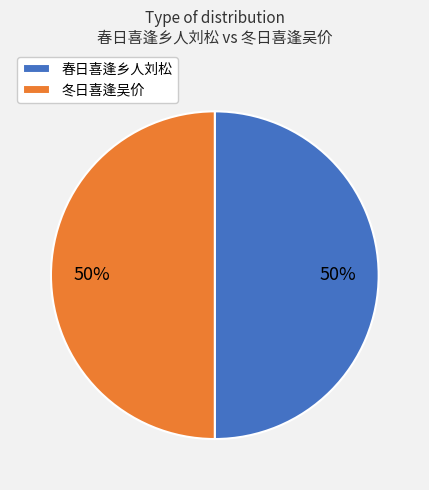

To the nearest percent, what portion does 春日喜逢乡人刘松 represent?

50%